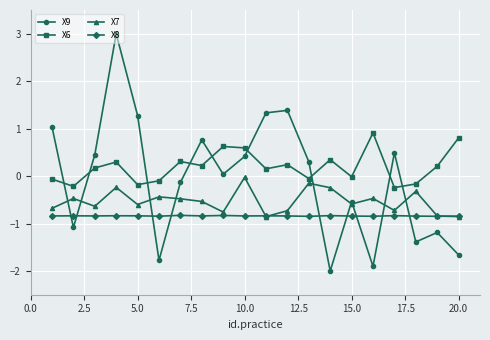

In X8, how many points are lower than both neighbors (excluding endpoints)?

7